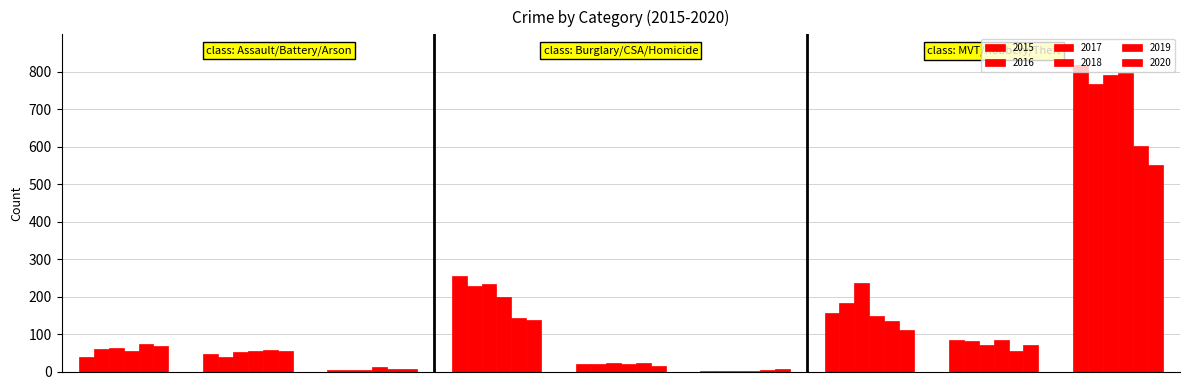

What is the minimum value for 2018?

1